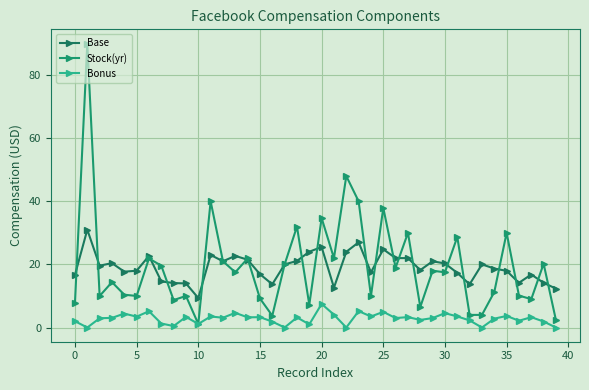

What is the difference between the second highest and second lowest values in the Stock(yr) series?

45.7